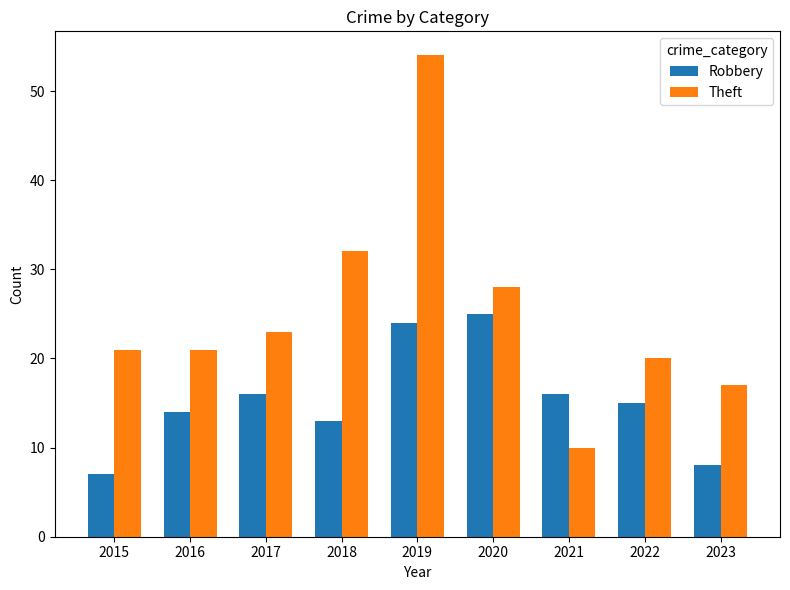

How many values in the Robbery series are below 15?

4